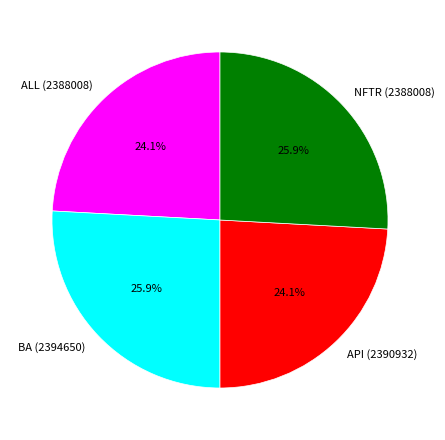

To the nearest percent, what portion does NFTR (2388008) represent?

26%